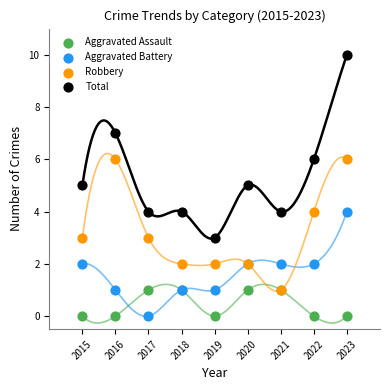

What are all the series names shown in the legend?

Aggravated Assault, Aggravated Battery, Robbery, Total